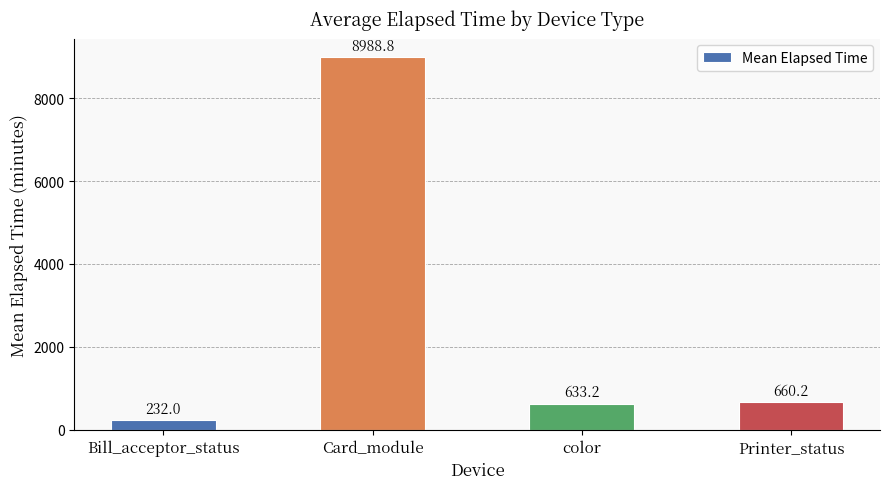

Count the number of categories in the chart.

4